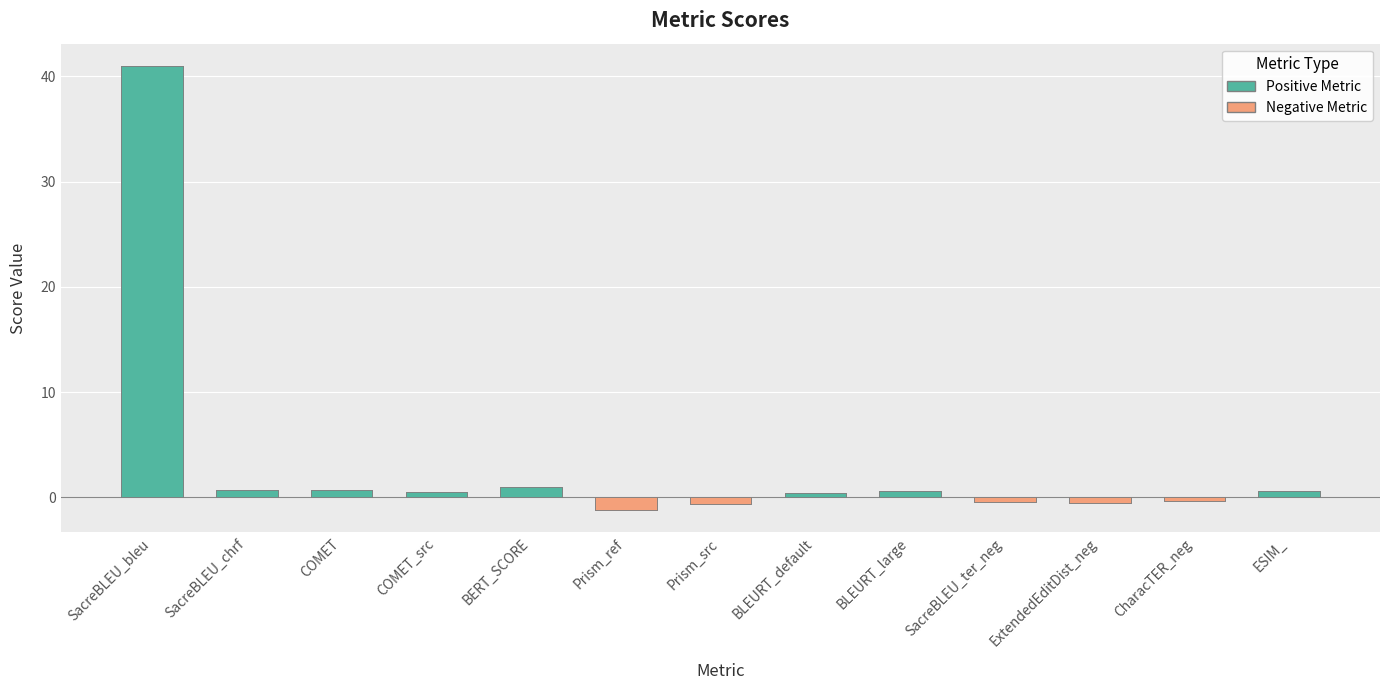

Are the bars horizontal?

No